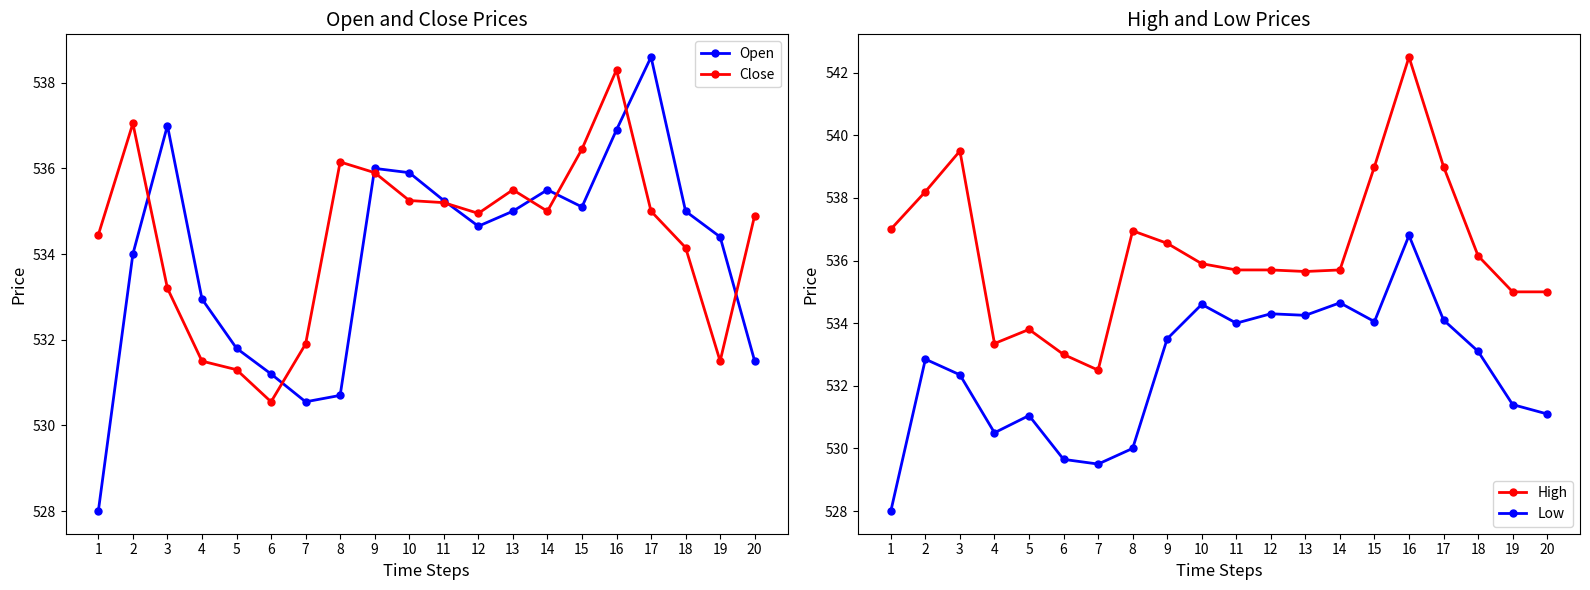

True or false: Low and High cross at least once.

False